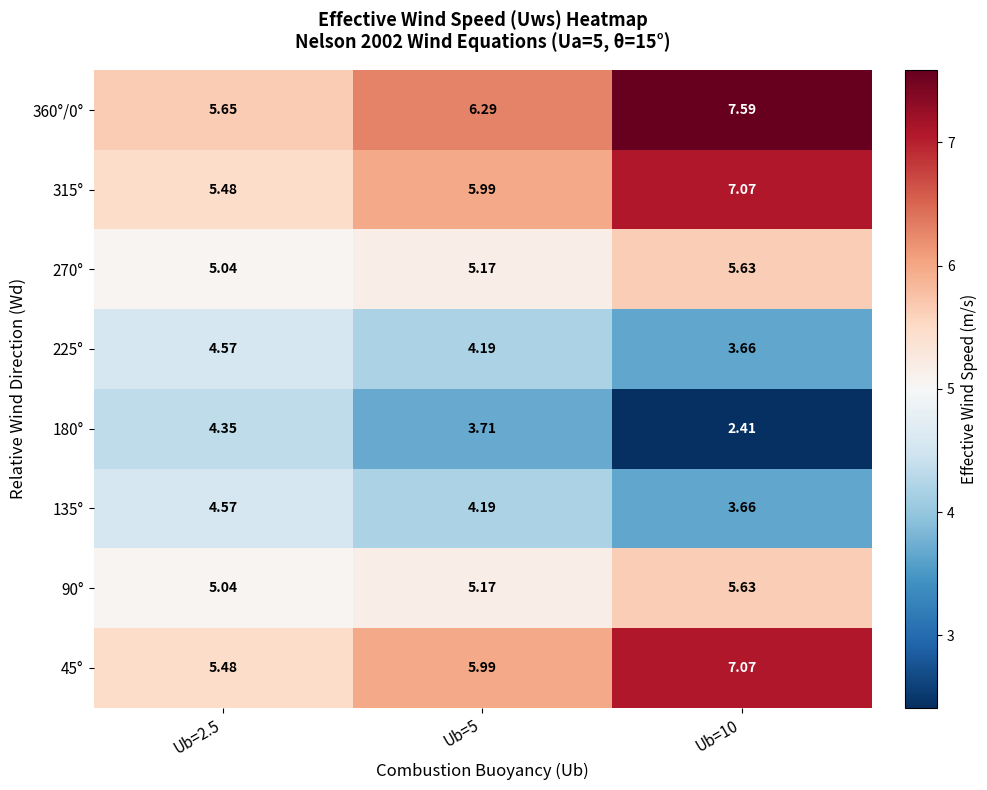

Is the value of 360°/0° at Ub=5 greater than the value of 315° at Ub=2.5?

Yes